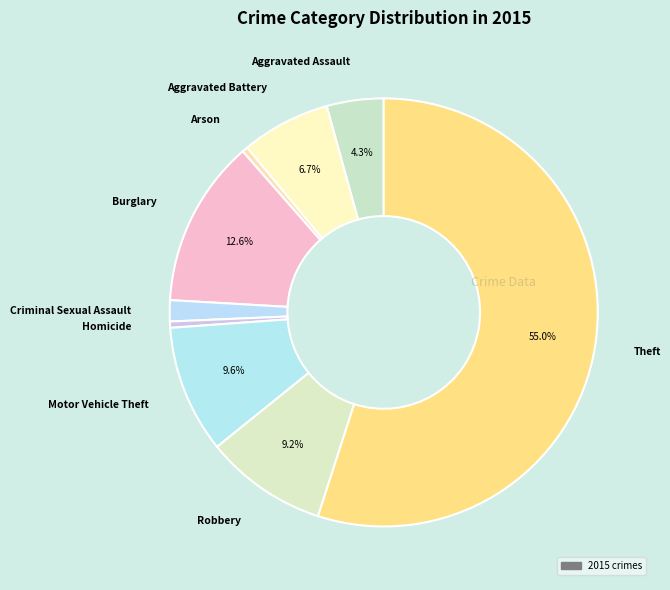

How many slices are in this pie chart?

9